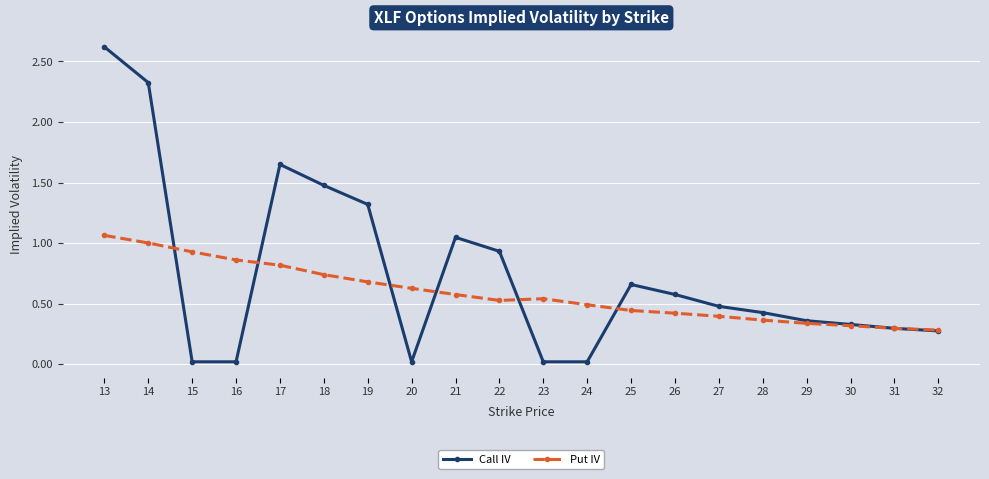

Which series has the largest range (max minus min)?

Call IV